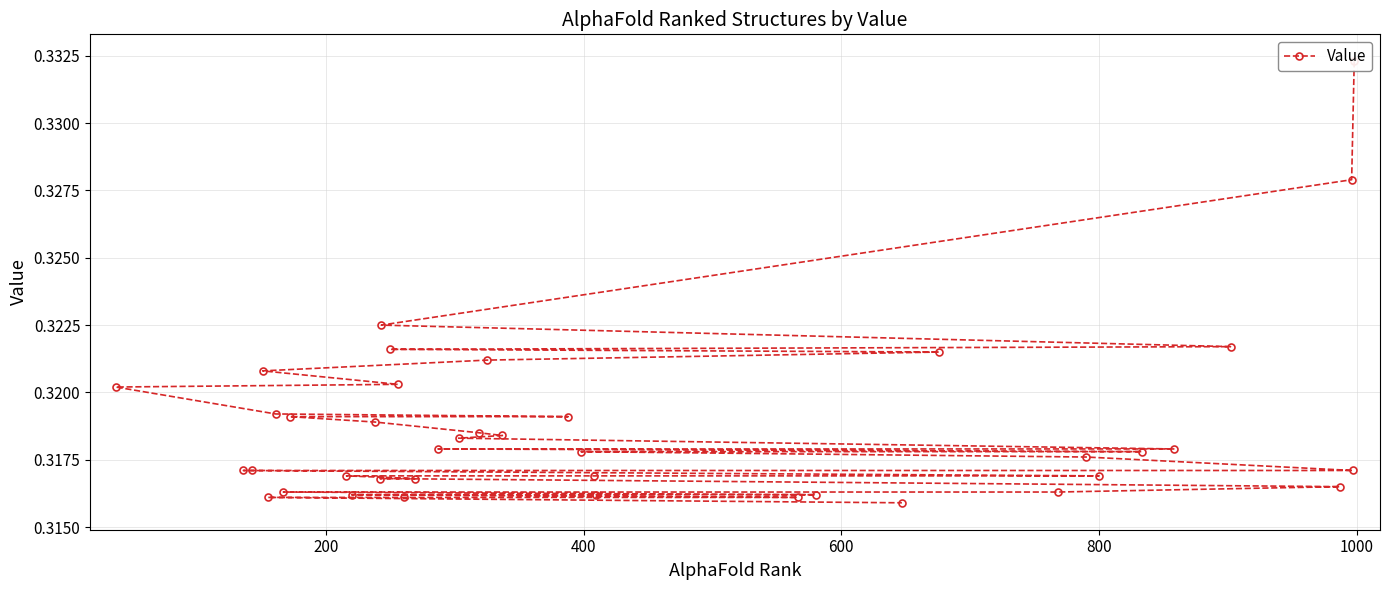

Is it true that the value at 23 is 0.2?

False